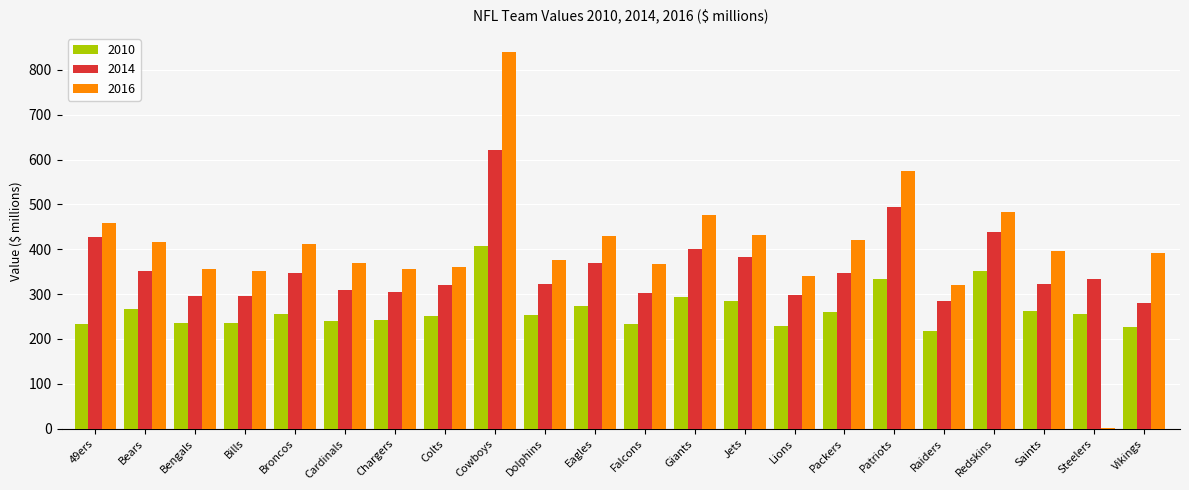

Which series has the widest spread of values?

2016